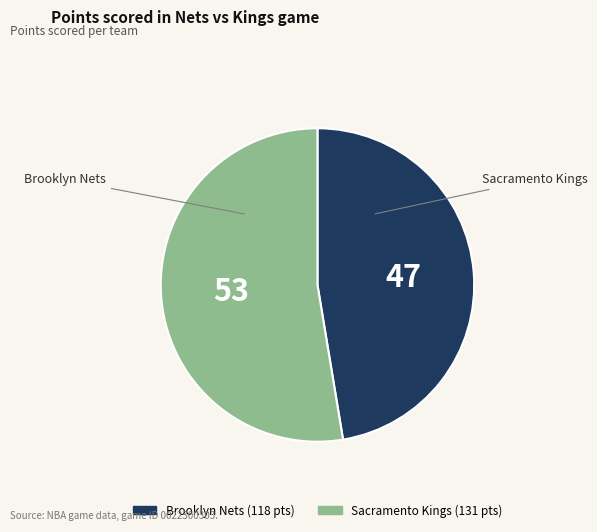

Is there any slice that represents more than half of the pie?

Yes